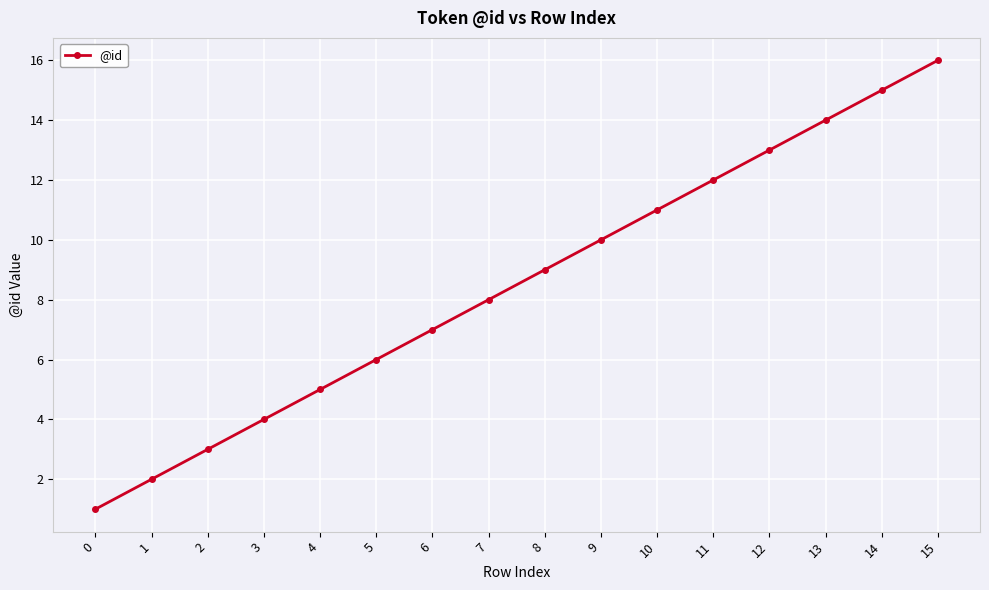

What is the value of the 6th point from the left?

6